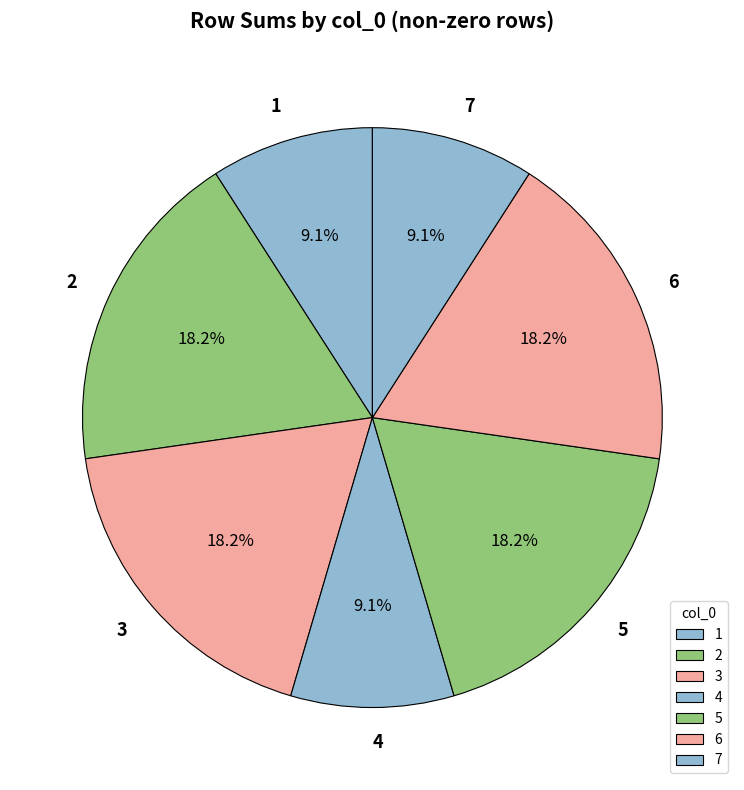

Is there any slice that represents more than half of the pie?

No